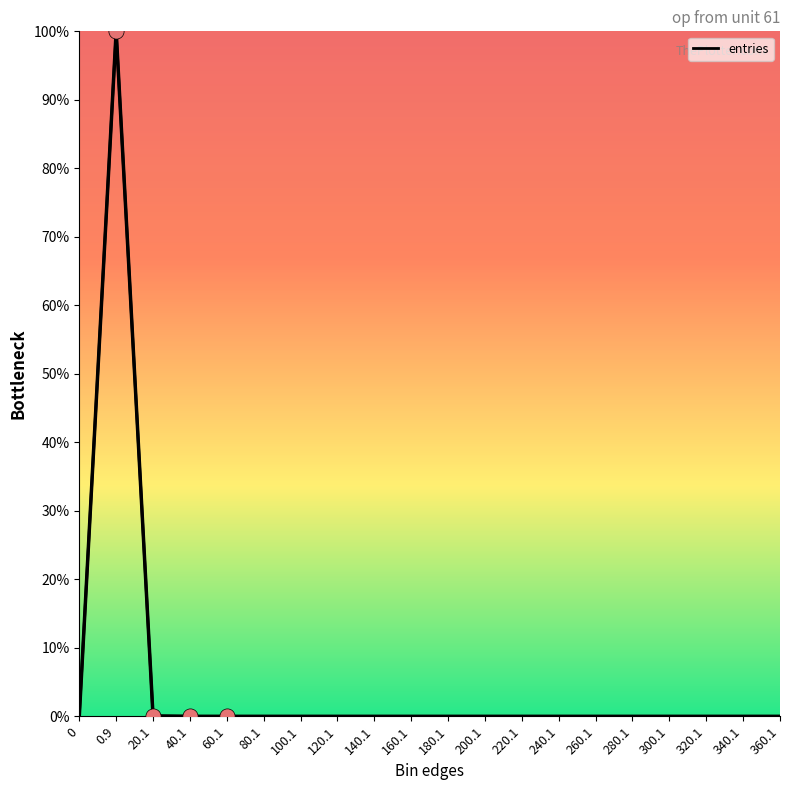

Which series contains the lowest Y value?

entries_line